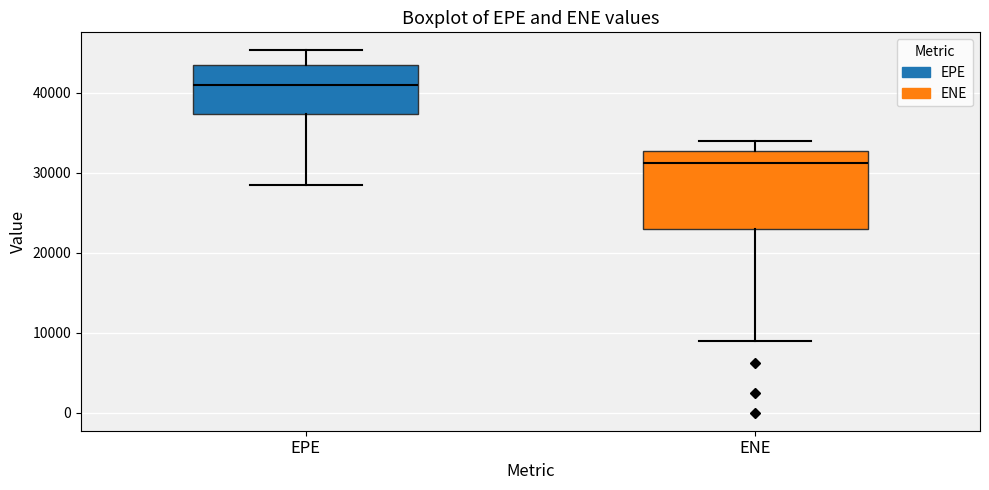

Reading left to right, read every box against the y-axis: the position of its median line, the range the box covers, and the ends of its whiskers. The values are not printed on the chart, so give them approximately, as read against the axis.

EPE: median 41000, box 37000 to 44000, whiskers 28000 to 45000
ENE: median 31000, box 23000 to 33000, whiskers 9000 to 34000